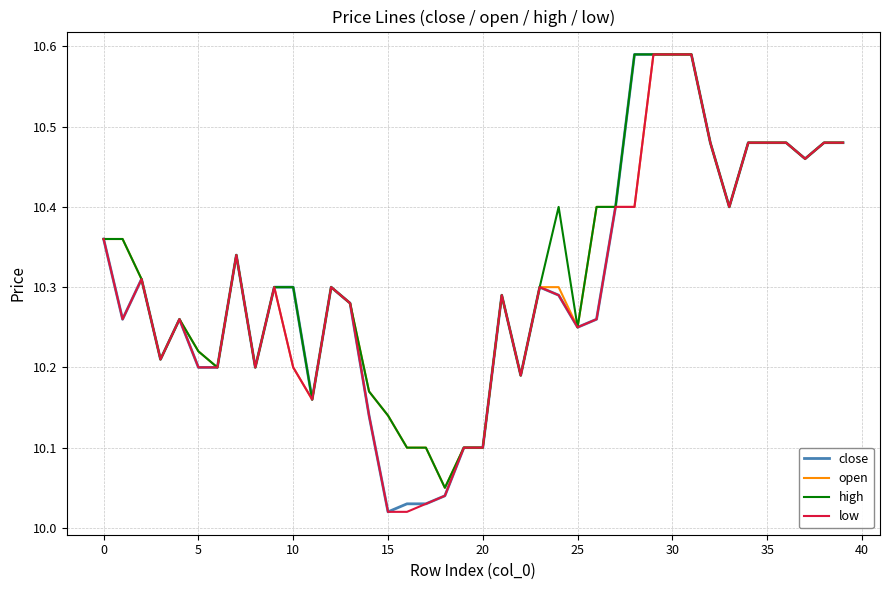

At which label does open reach its peak?

29